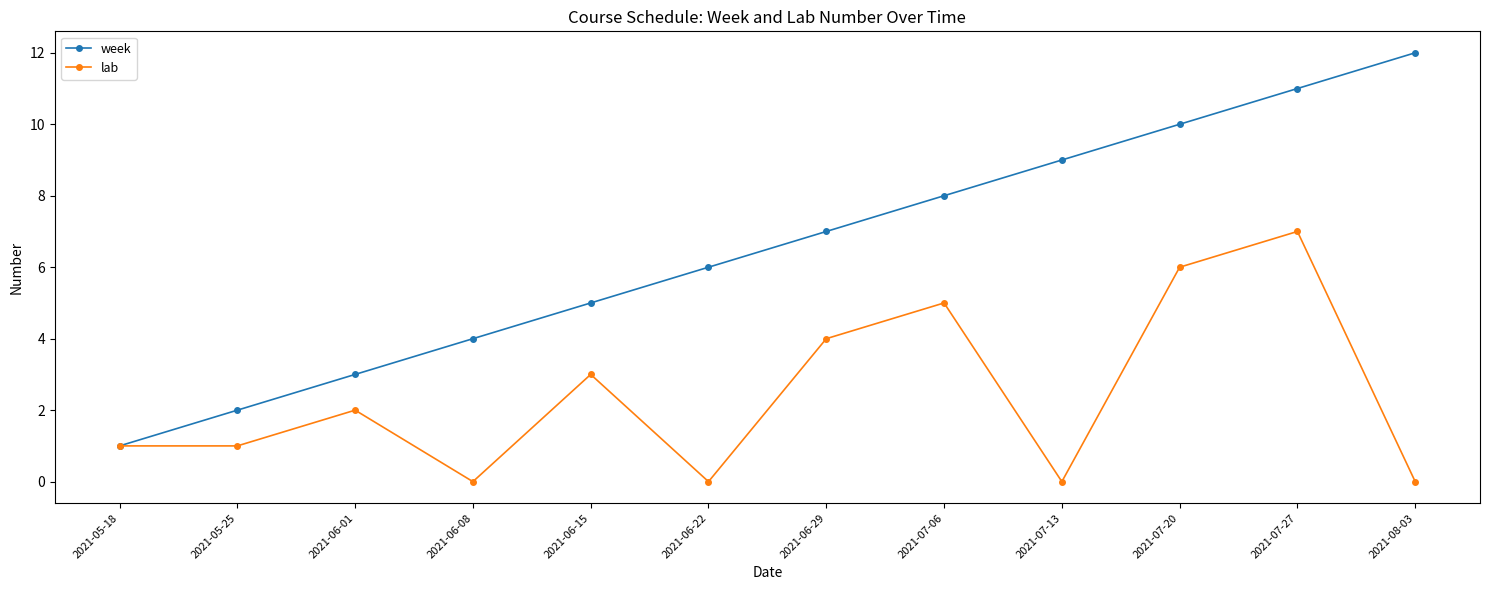

Reading left to right, list all the values displayed in this chart.

week: 1	2	3	4	5	6	7	8	9	10	11	12
lab: 1	1	2	0	3	0	4	5	0	6	7	0